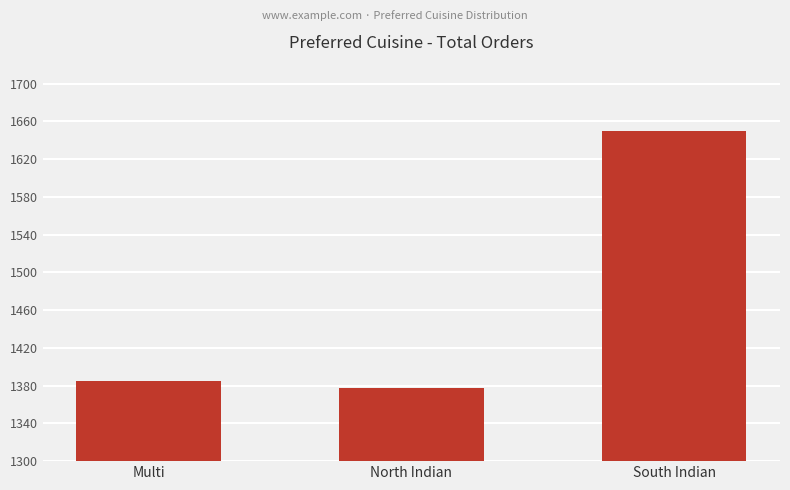

What is the difference between the values at Multi and North Indian?

8